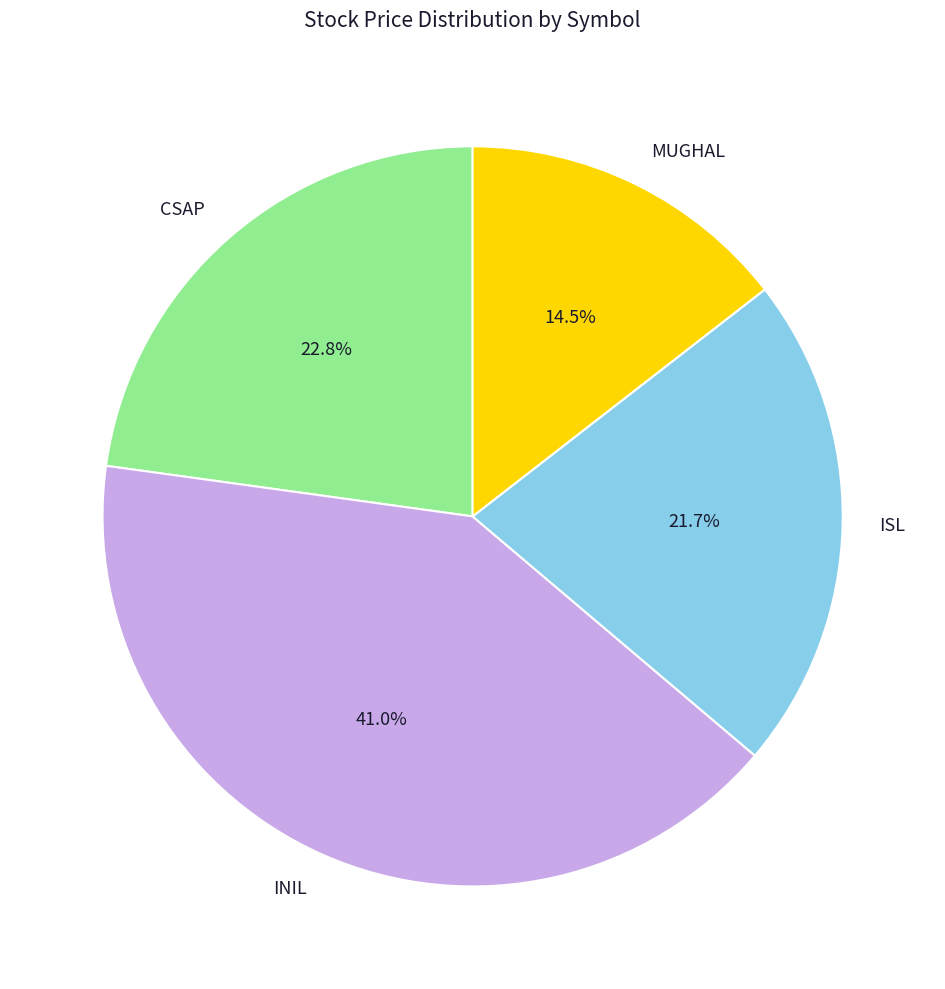

What is the smallest slice in the pie chart?

MUGHAL